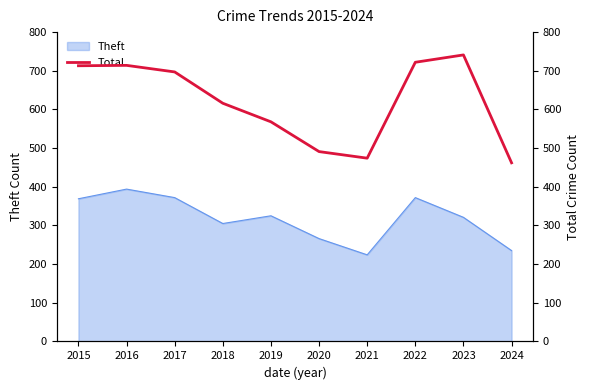

What is the minimum value for Theft?

224